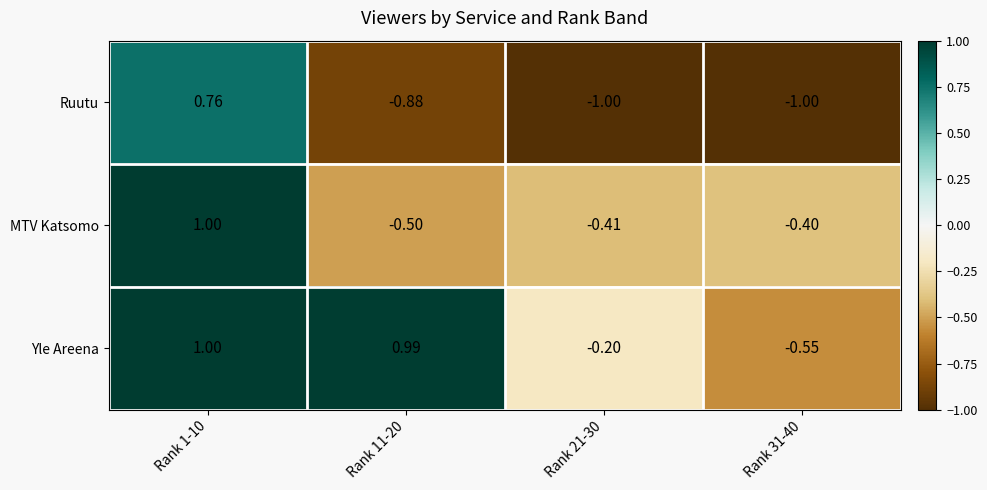

Rank the series at Rank 31-40 from lowest to highest value.

Ruutu, Yle Areena, MTV Katsomo